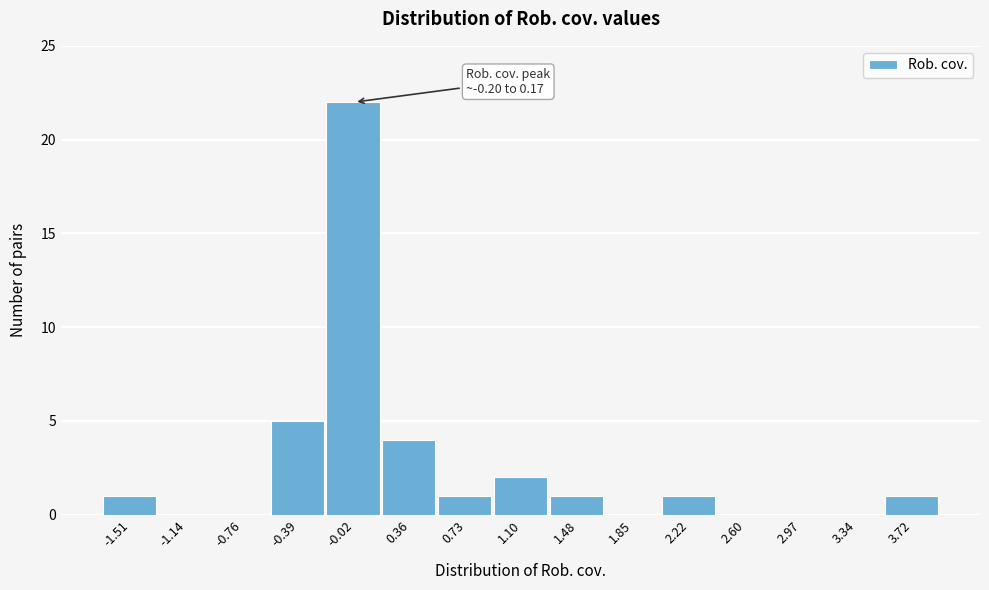

Which range on the x-axis has the tallest bar?

-0.20 to 0.15